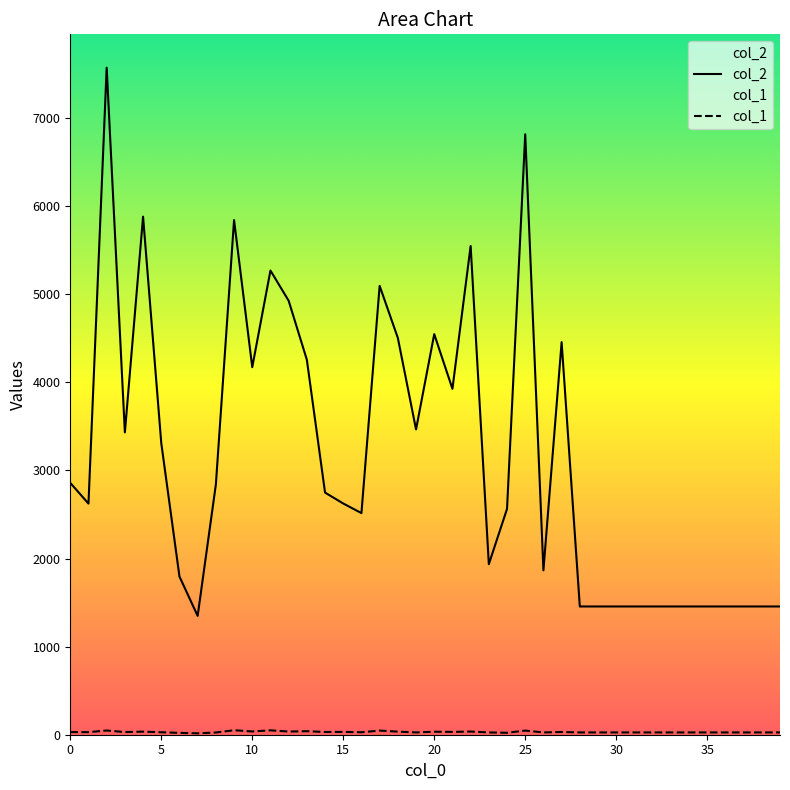

What is the sum of all col_2 values?

126229